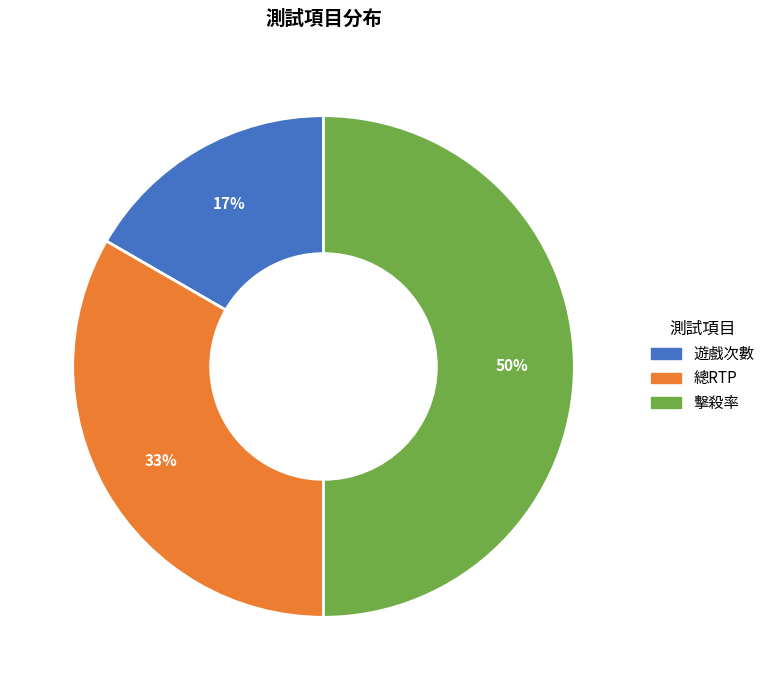

Does 總RTP represent more than half of the total?

No